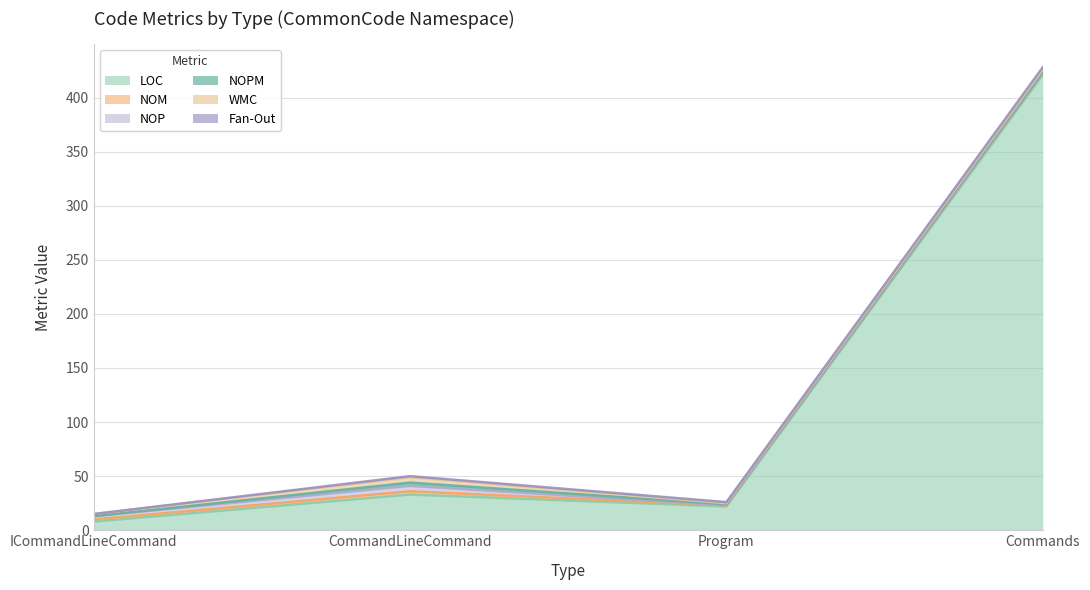

What is the average value of the NOP series?

2